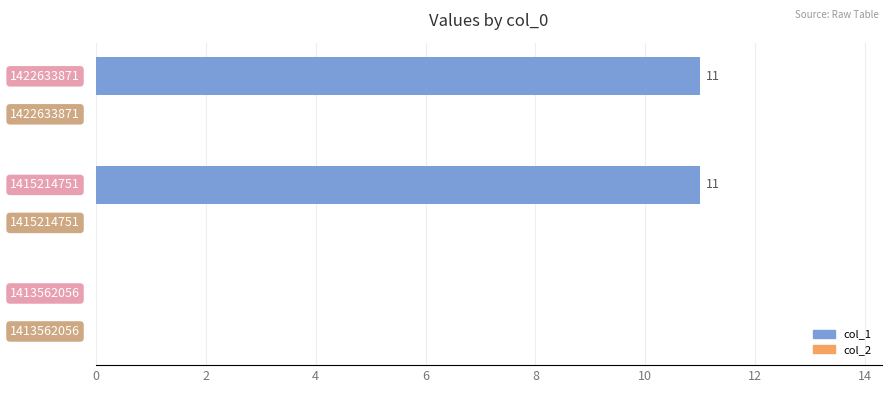

How many values are between 0 and 11?

3